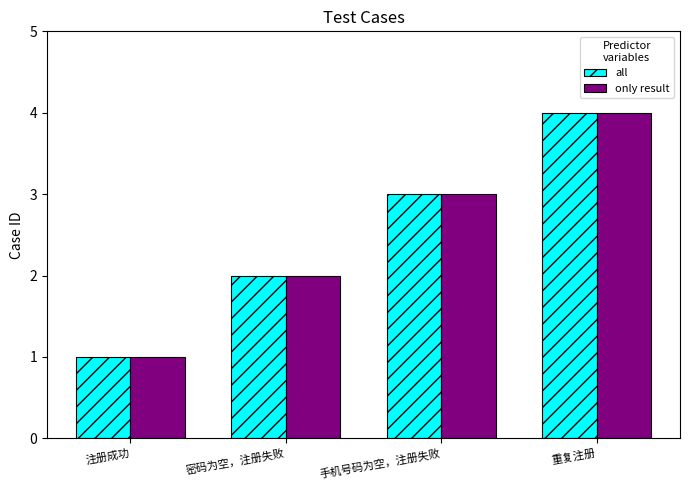

Is the value of only result at 注册成功 greater than the value of all at 密码为空，注册失败?

No